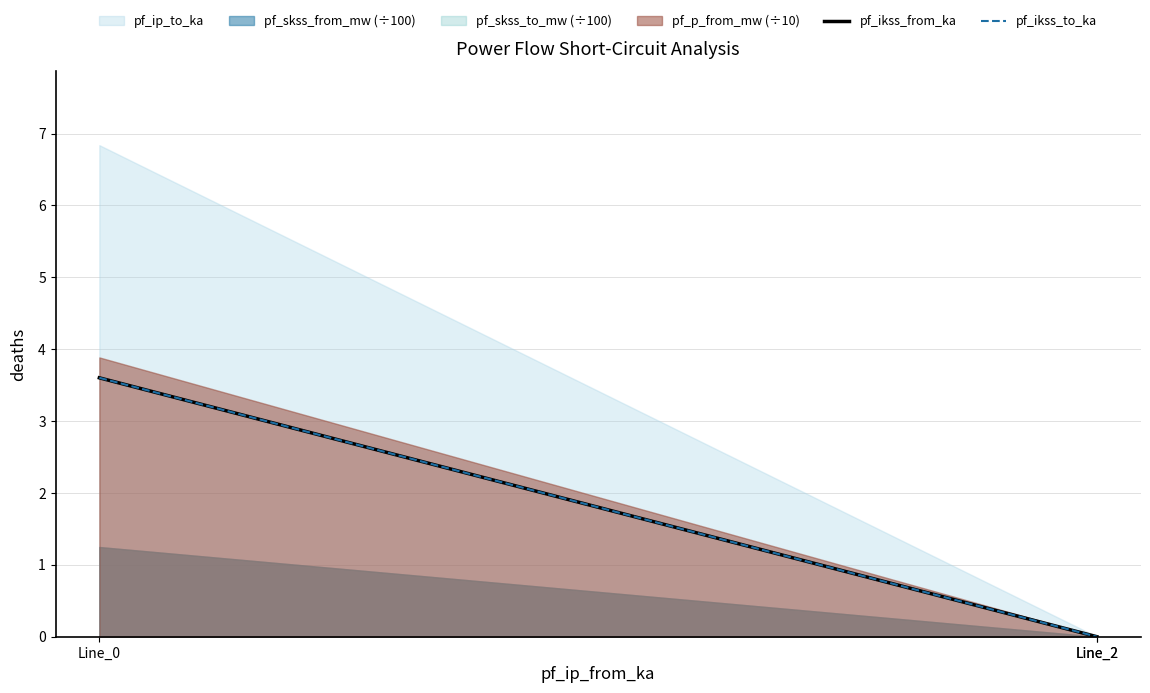

The pf_ikss_from_ka series shows 1.9 at Line_0. True or false?

False